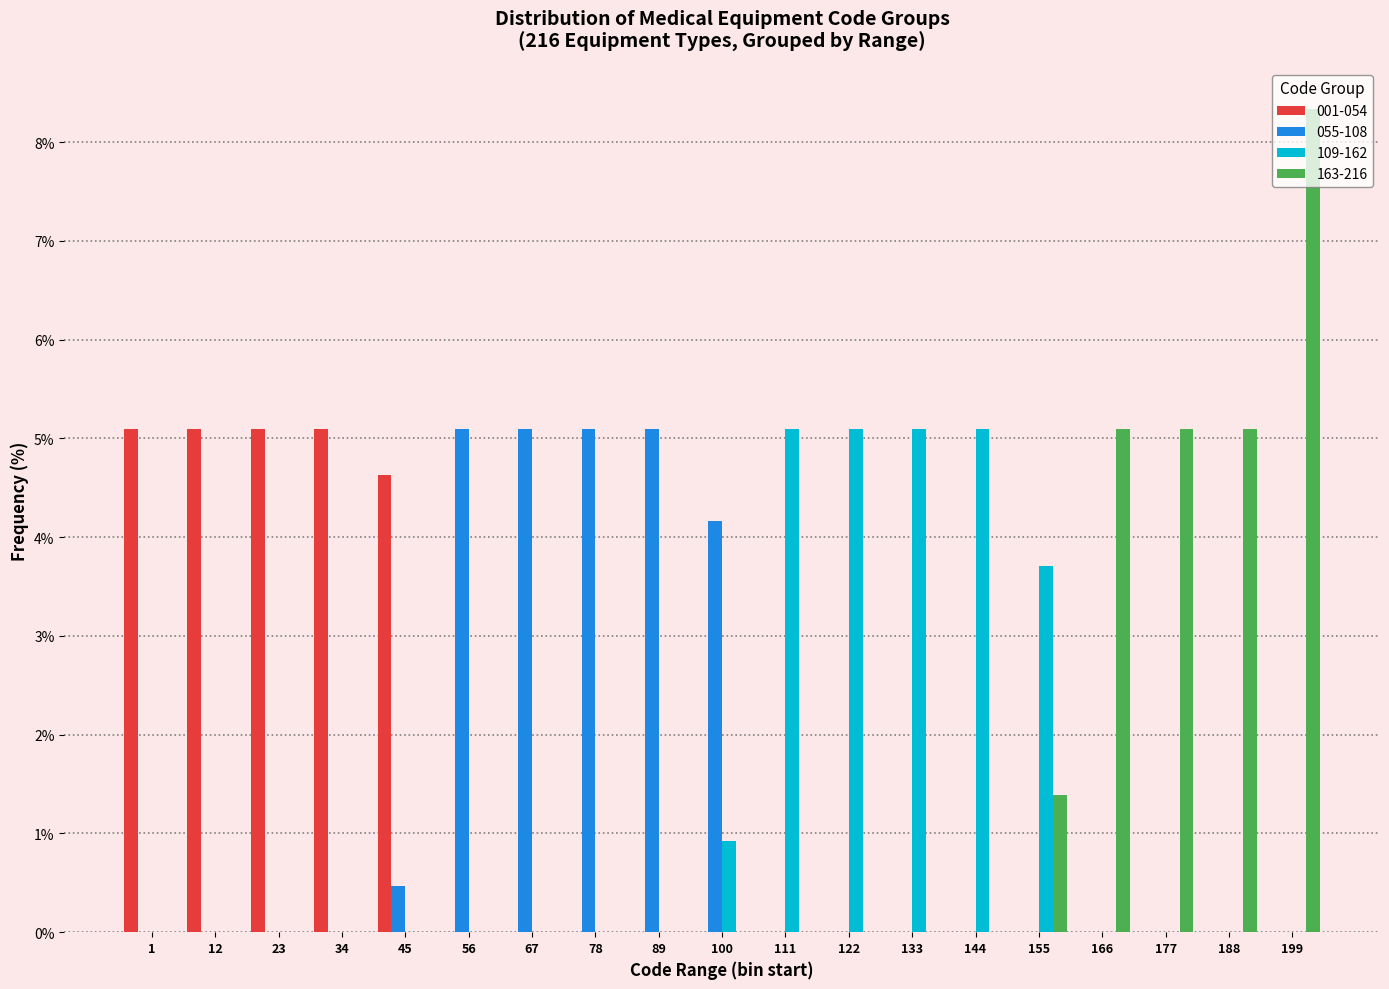

What is the maximum value shown in the chart?

8.3